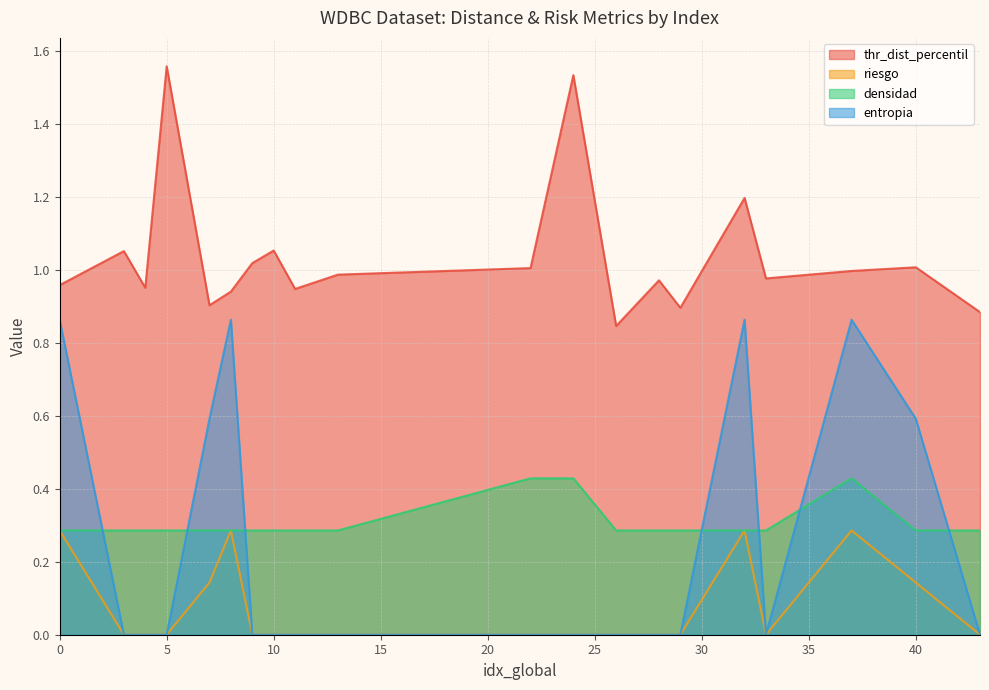

What is the minimum value for thr_dist_percentil?

0.8